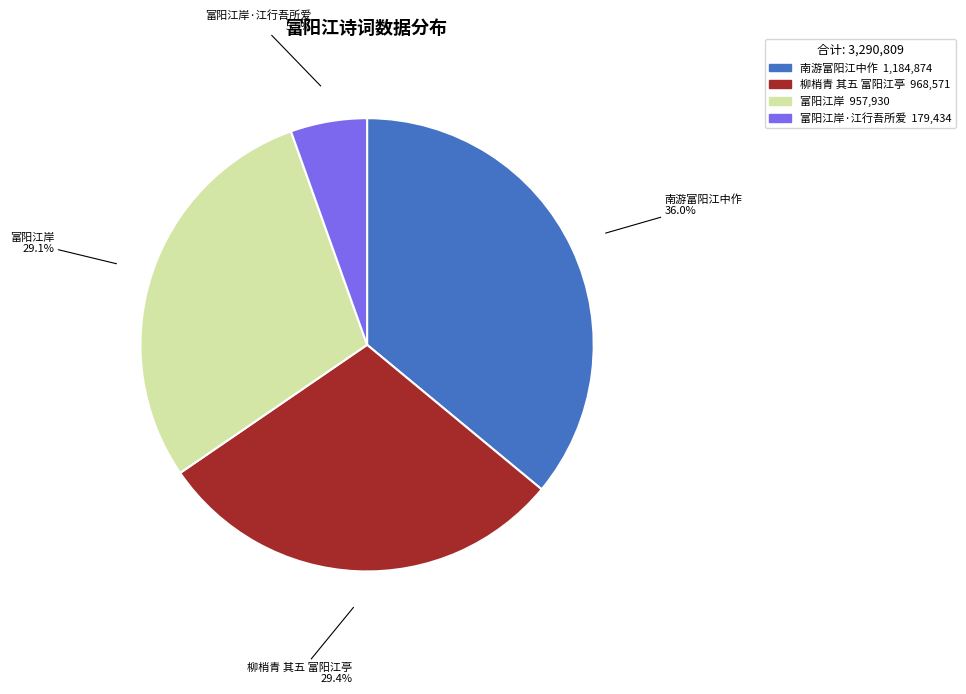

What percentage do 柳梢青 其五 富阳江亭 and 富阳江岸 together represent?

58.5%